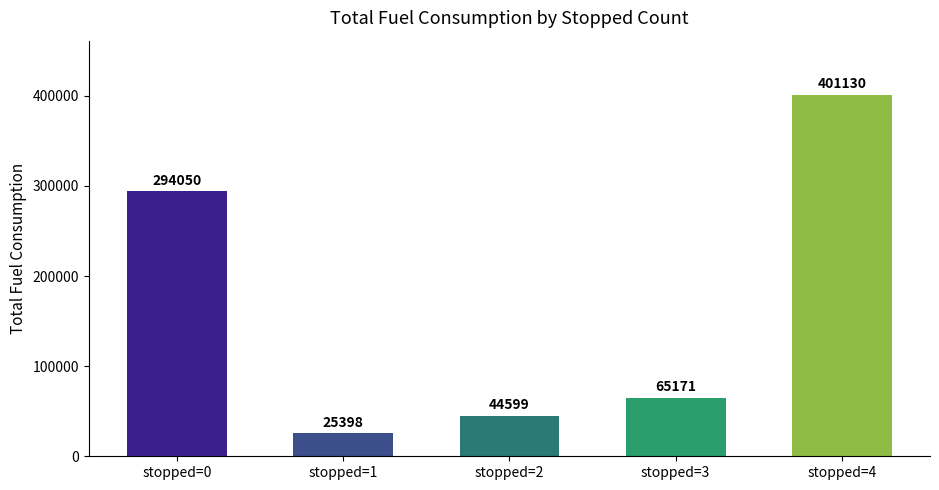

What is the average value?

166069.5